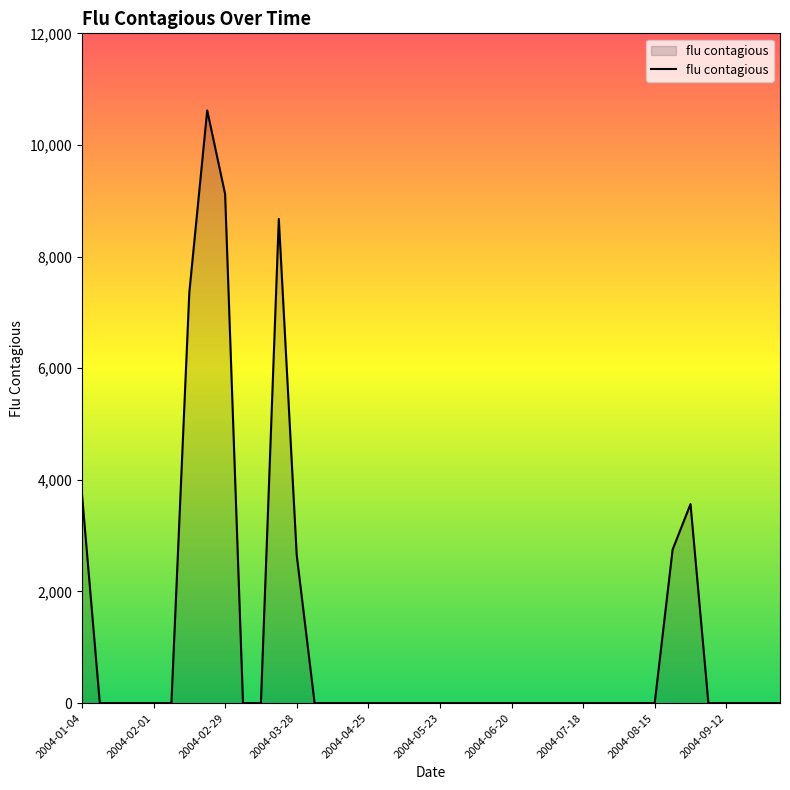

What is the difference between the maximum and minimum values?

10618.5